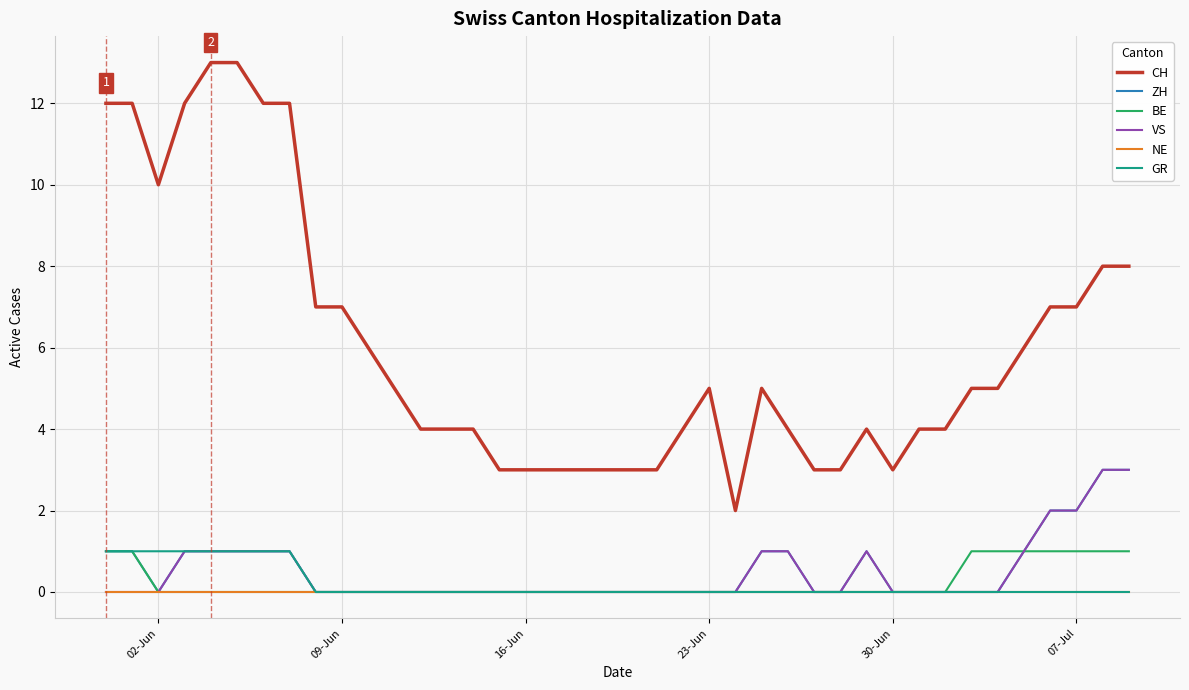

What are all the series names shown in the legend?

CH, ZH, BE, VS, NE, GR